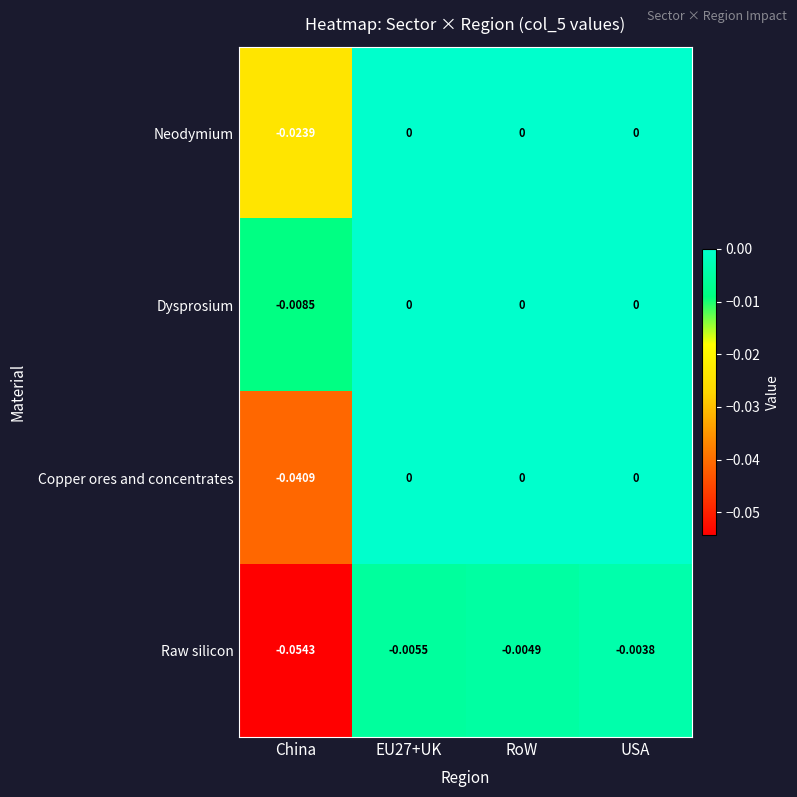

Which category has the lowest value across all series?

China